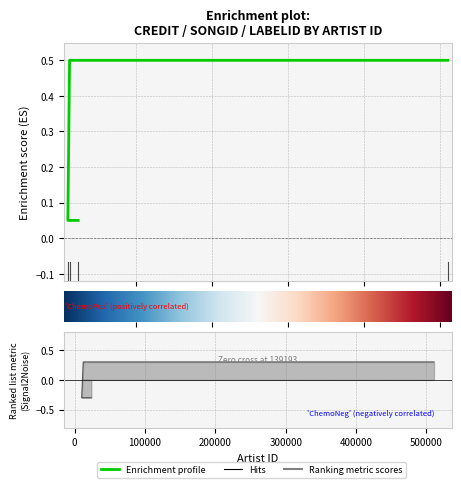

Between 10095 and 510701, which is larger?

510701